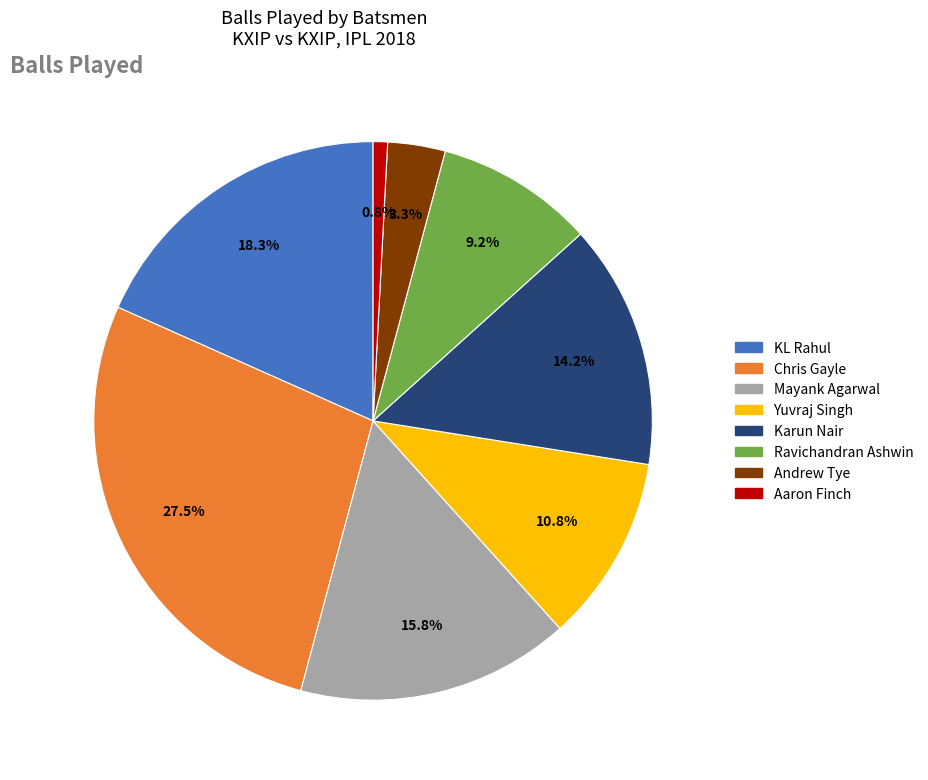

How many segments does this pie chart have?

8